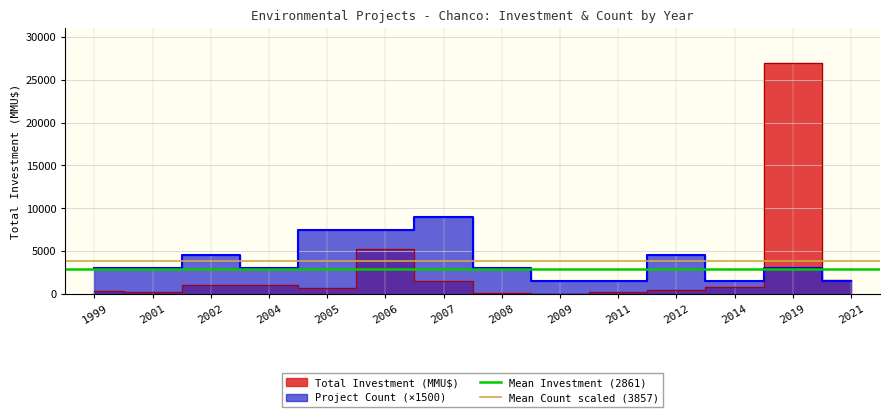

Which has a higher value, 1999 or 2001?

1999